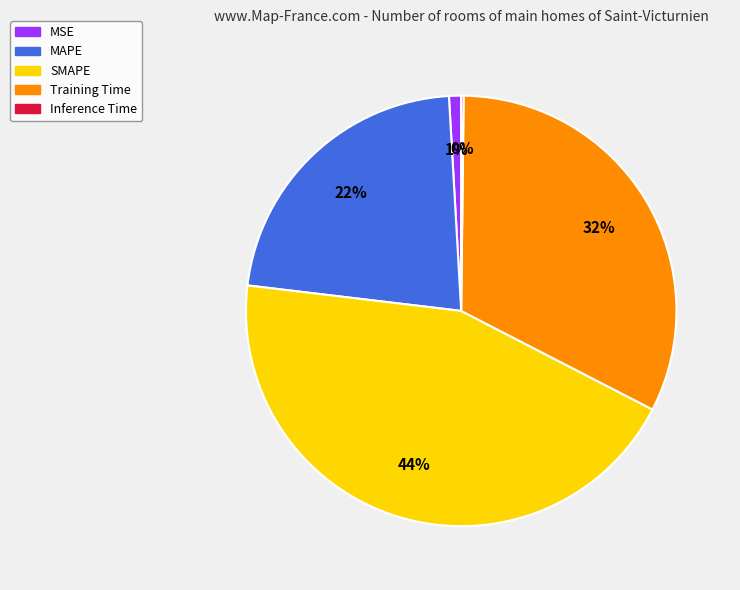

To the nearest percent, what is the difference between the MSE and Training Time slice percentages?

31%